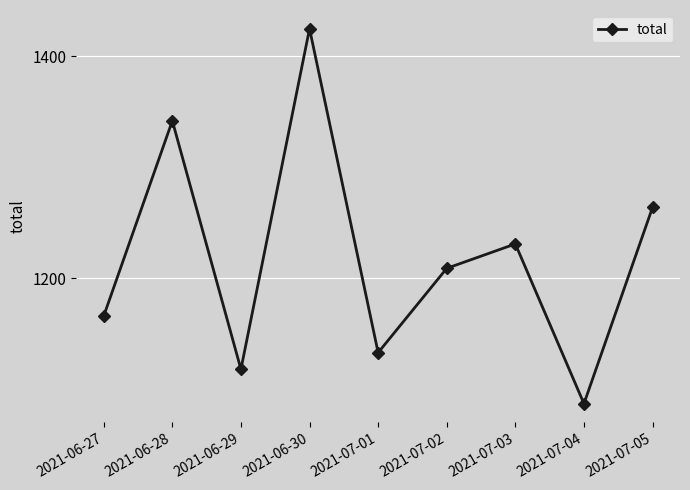

Reading left to right, what are all the values shown in this chart?

2021-06-27=1166	2021-06-28=1342	2021-06-29=1118	2021-06-30=1425	2021-07-01=1133	2021-07-02=1209	2021-07-03=1231	2021-07-04=1087	2021-07-05=1264